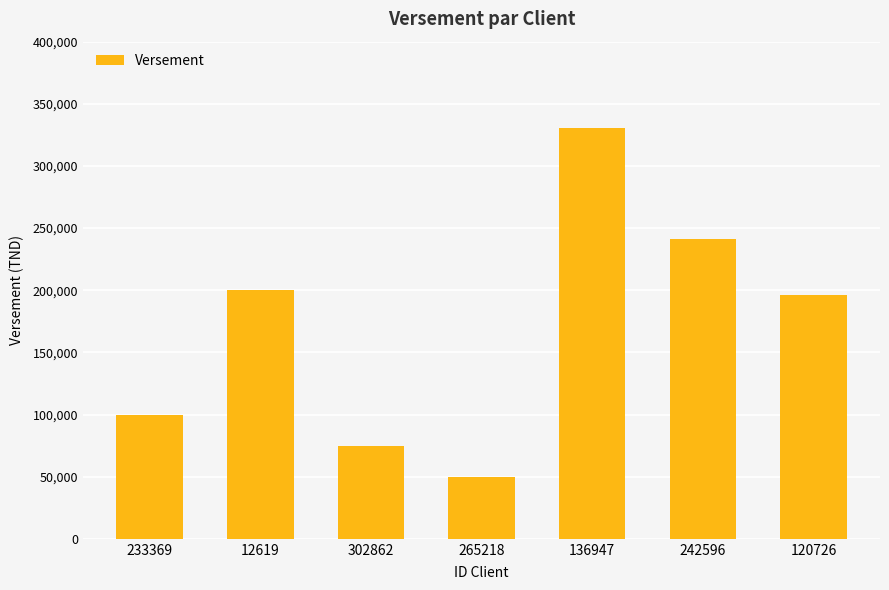

Are the bars horizontal?

No